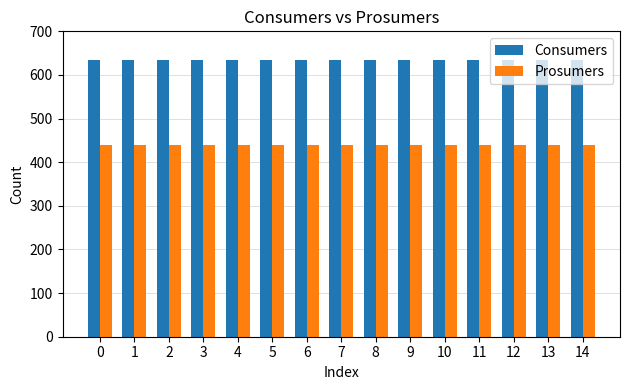

Reading right to left, extract all data points from this chart.

Consumers: 635	635	635	635	635	635	635	635	635	635	635	635	635	635	635
Prosumers: 440	440	440	440	440	440	440	440	440	440	440	440	440	440	440